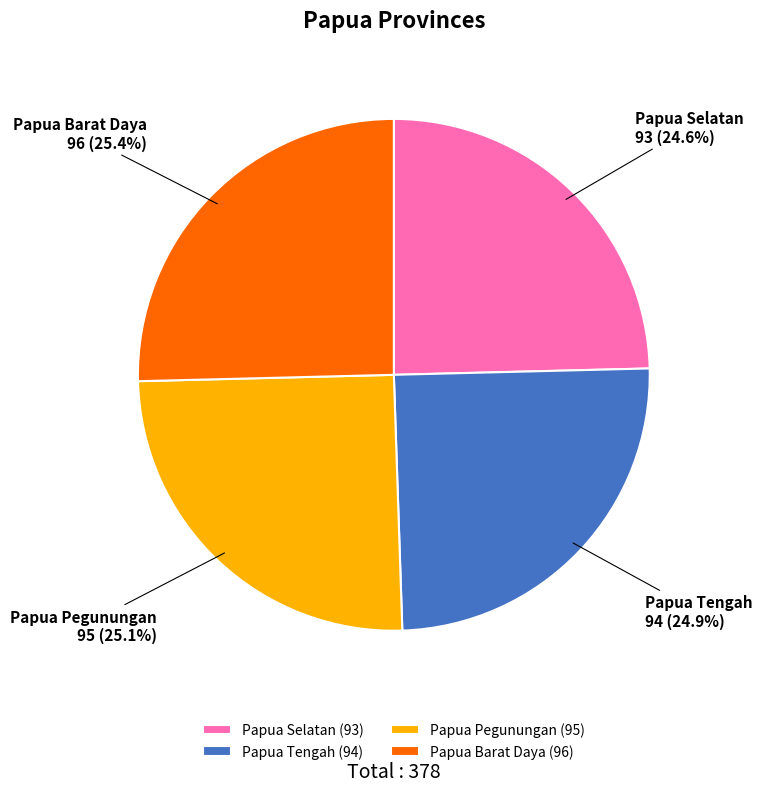

Which has a higher value, Papua Tengah or Papua Barat Daya?

Papua Barat Daya